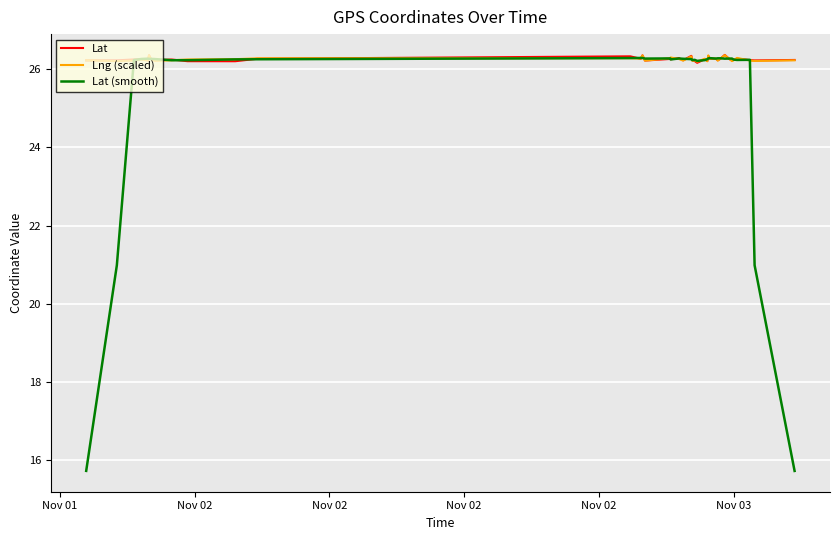

What is the minimum value shown in the chart?

15.7